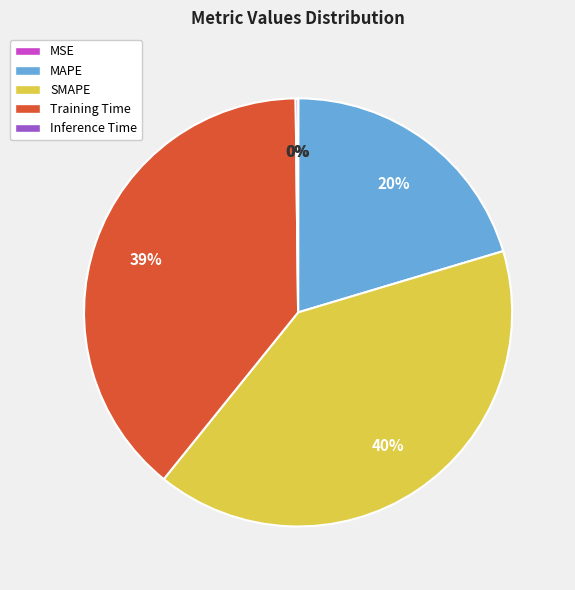

What percentage is the MAPE slice, to the nearest percent?

20%